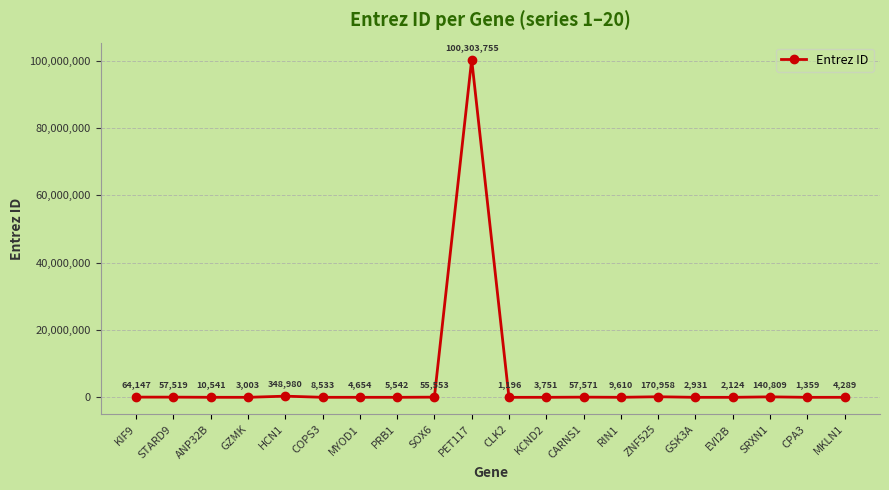

At which category does the chart reach its minimum across all series?

CLK2